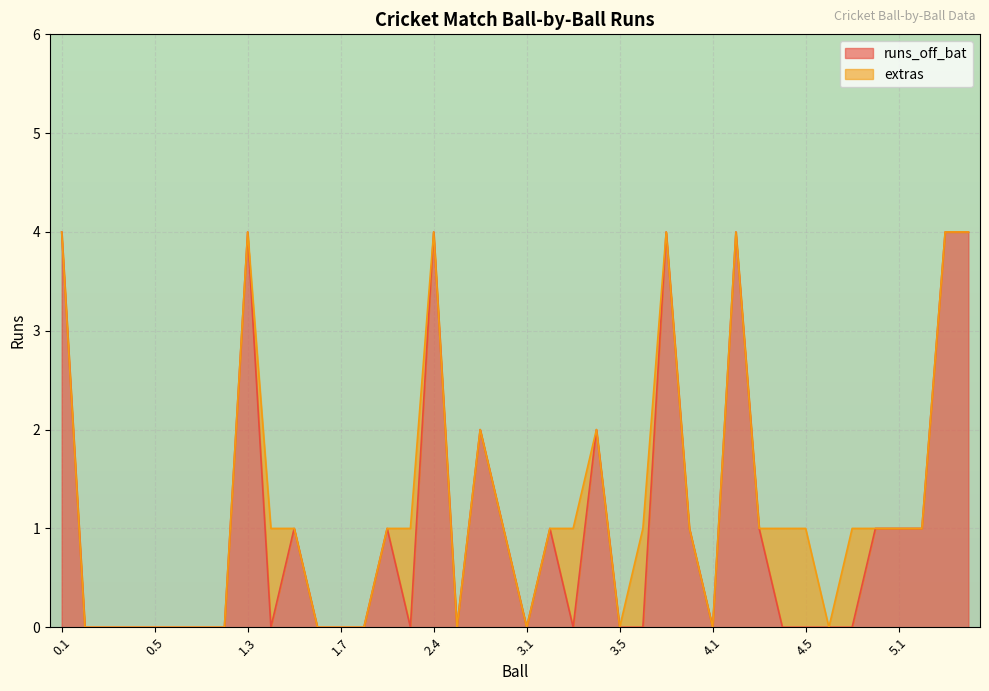

At which category does the chart reach its peak across all series?

0.1